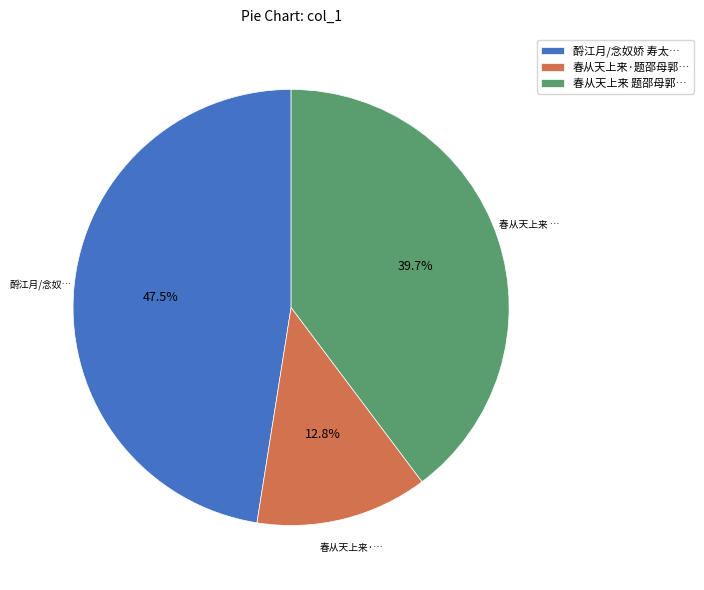

Do 春从天上来·题邵母郭… and 春从天上来 题邵母郭… together represent more than half of the pie?

Yes